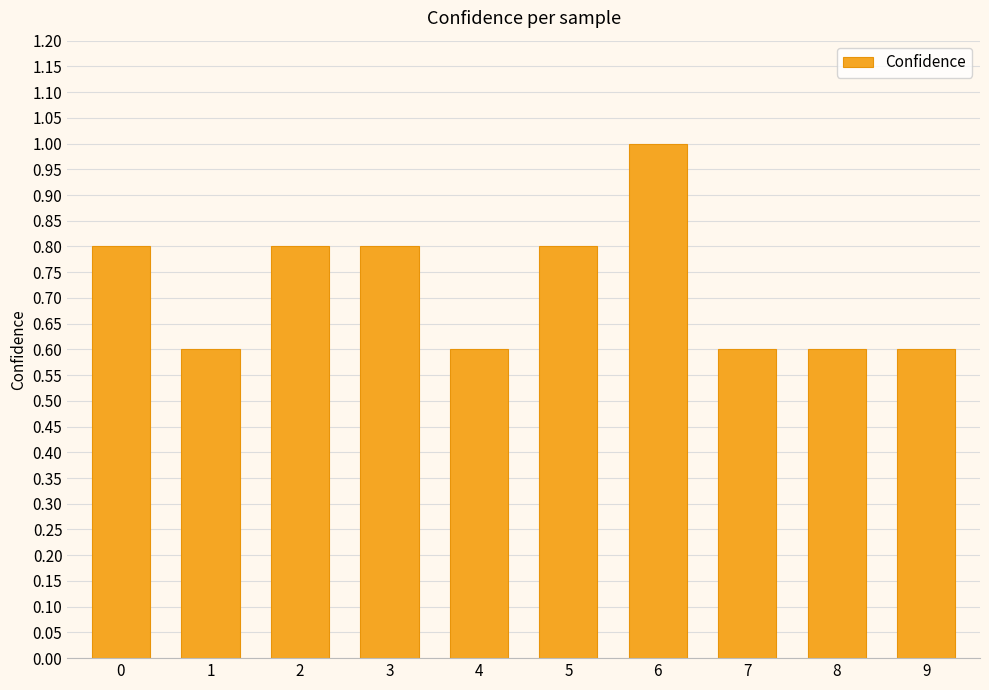

What is the value of the 5th bar from the left?

0.6